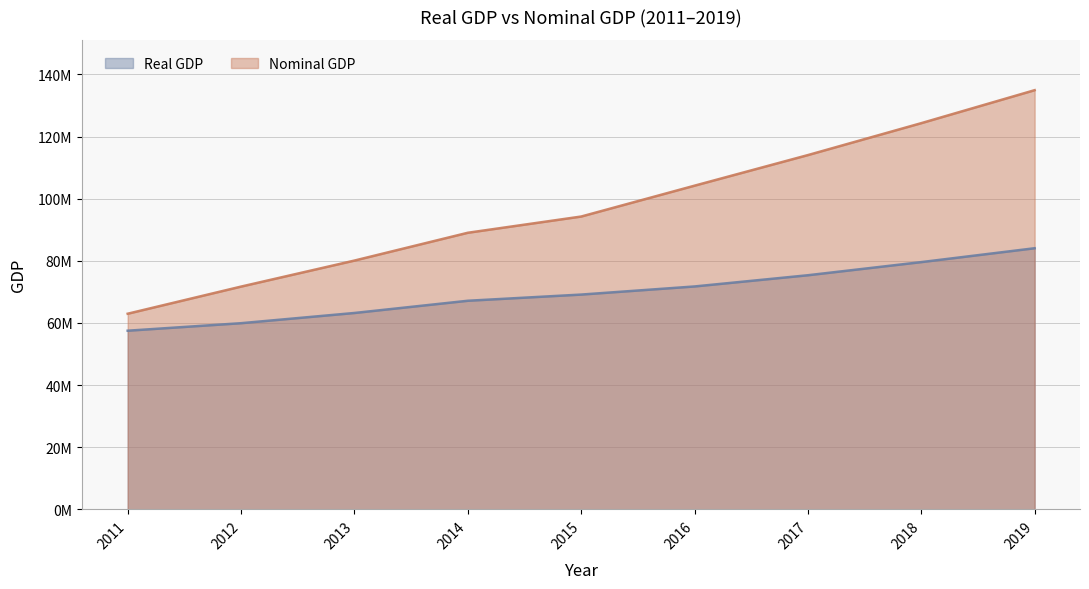

Reading left to right, list all the values displayed in this chart.

Real GDP: 57511041.8	59929893.0	63218721.7	67152785.8	69144885.8	71758121.3	75369068.7	79596971.2	84064363.5
Nominal GDP: 62980397.2	71713935.1	80092563.4	89043615.3	94268428.6	104203951.1	114054967.7	124332323.6	134950445.9